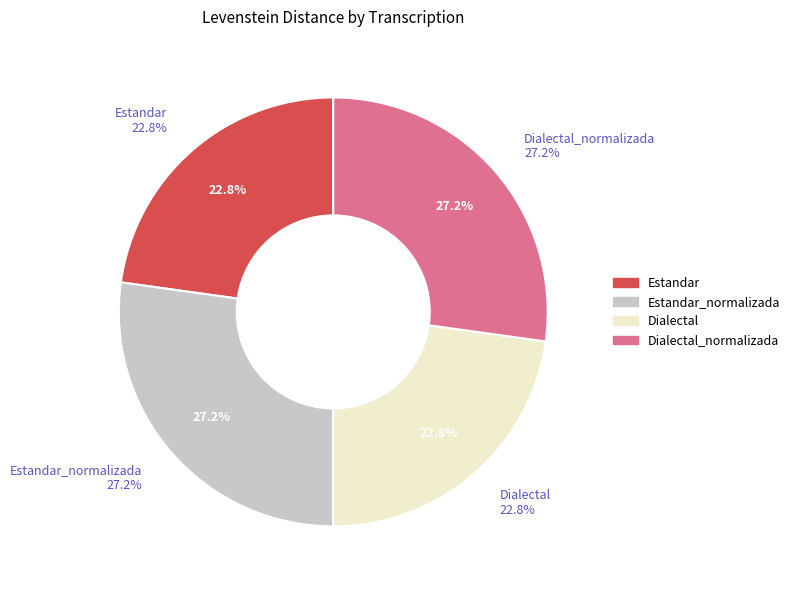

Is there a majority slice in this chart?

No